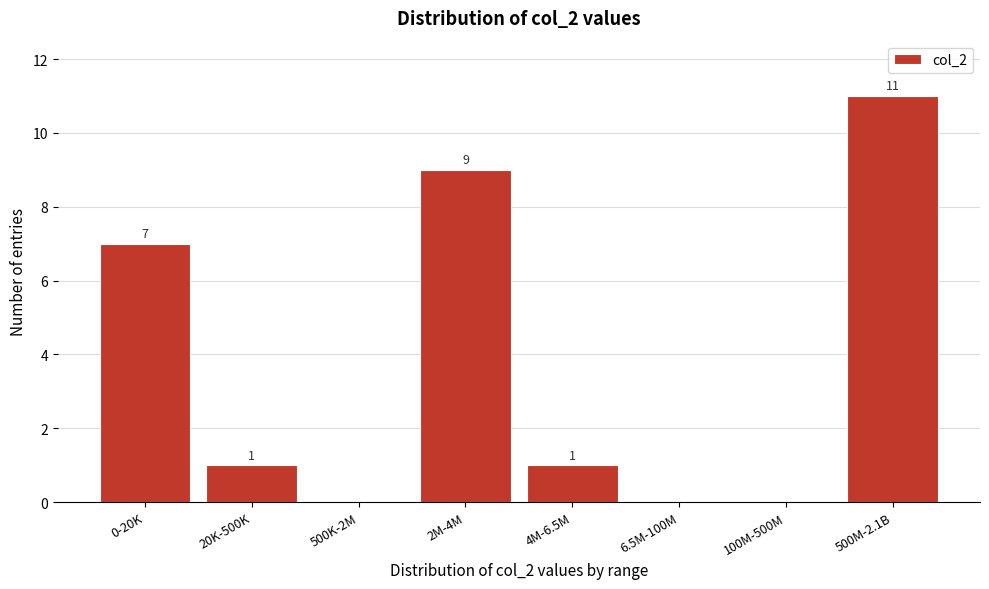

Reading right to left, list all the values displayed in this chart.

500M-2.1B=11	100M-500M=0	6.5M-100M=0	4M-6.5M=1	2M-4M=9	500K-2M=0	20K-500K=1	0-20K=7